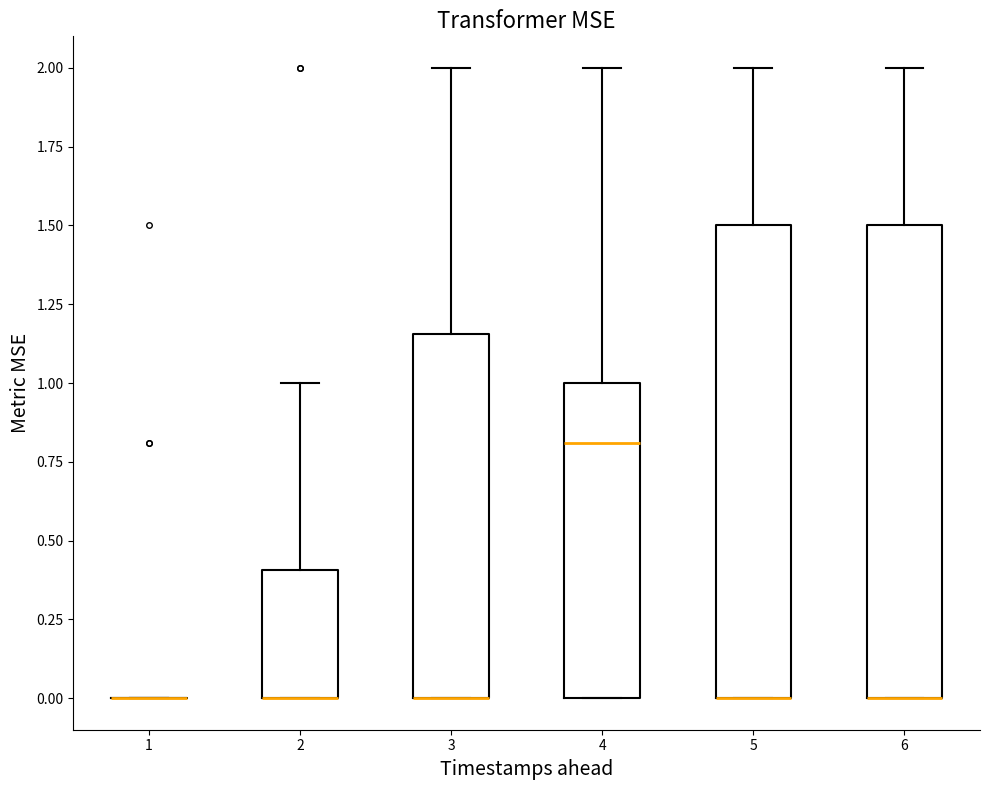

Reading left to right, transcribe this box plot: for each box, give where its median line is, the range the box spans, and where its two whiskers end, as read against the y-axis. The values are not printed on the chart, so give them approximately, as read against the axis.

1: box collapsed to a line at 0.00, whiskers 0.00 to 0.00
2: median 0.00 (drawn on the box's lower edge), box 0.00 to 0.40, whiskers 0.00 to 1.00
3: median 0.00 (drawn on the box's lower edge), box 0.00 to 1.15, whiskers 0.00 to 2.00
4: median 0.80, box 0.00 to 1.00, whiskers 0.00 to 2.00
5: median 0.00 (drawn on the box's lower edge), box 0.00 to 1.50, whiskers 0.00 to 2.00
6: median 0.00 (drawn on the box's lower edge), box 0.00 to 1.50, whiskers 0.00 to 2.00